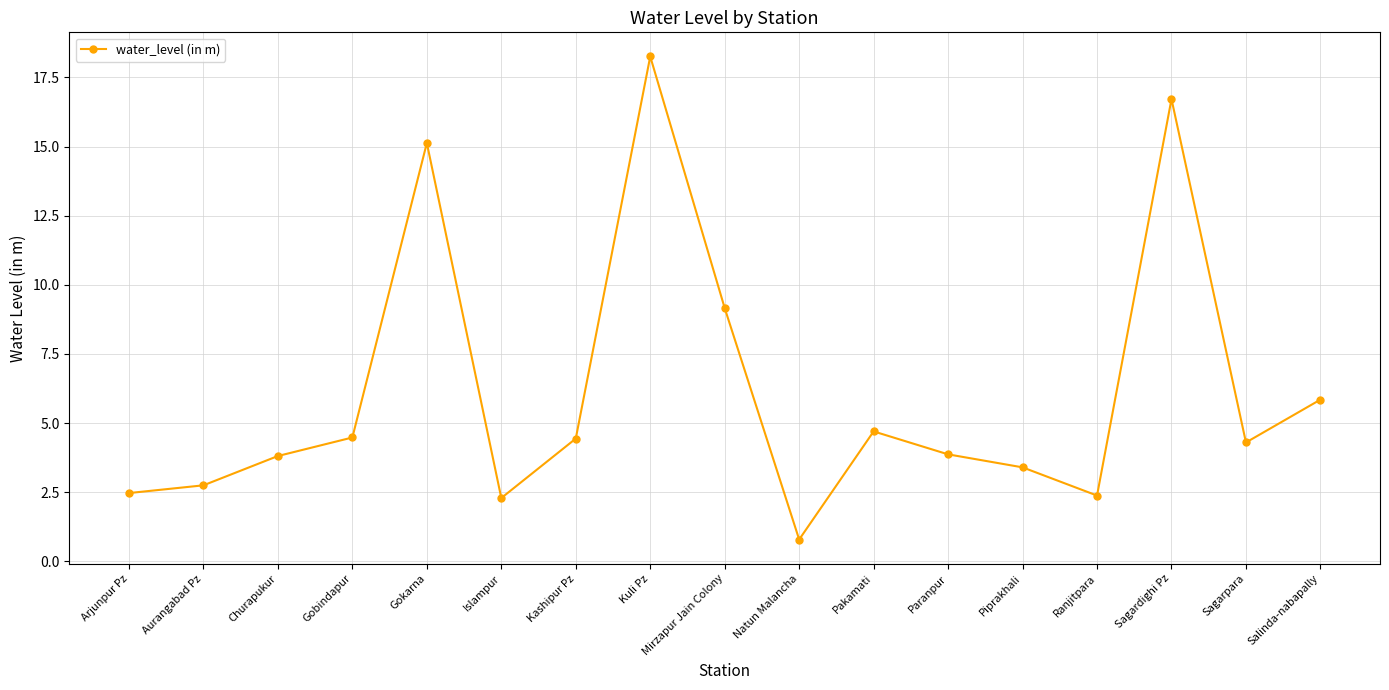

Does the chart have visible grid lines?

Yes